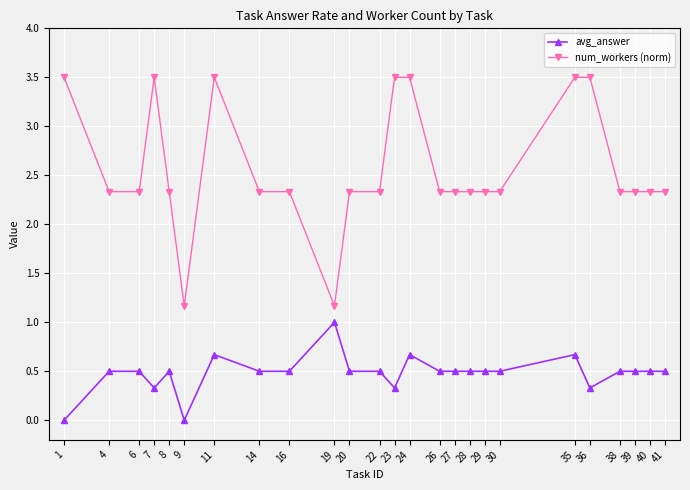

Where is the first local minimum for avg_answer?

7